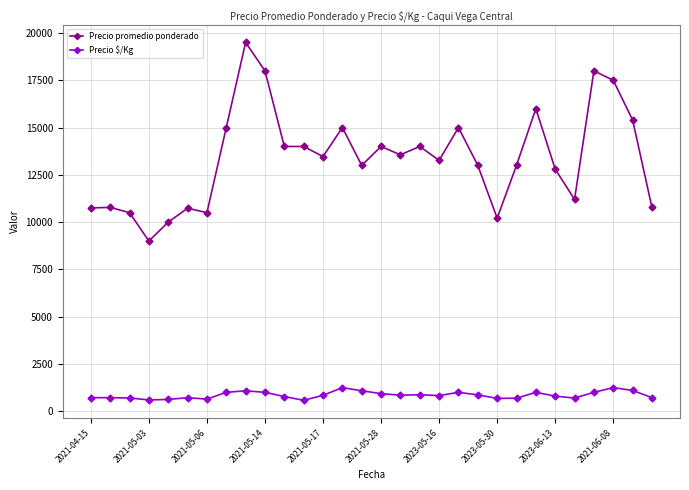

True or false: Precio promedio ponderado and Precio $/Kg intersect in this chart.

False